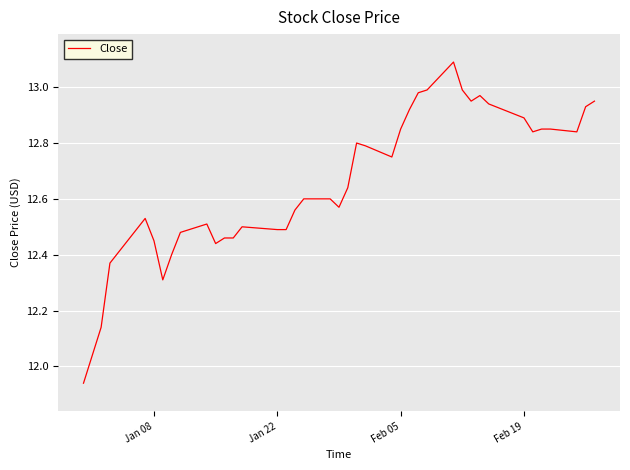

Does the chart display data point markers on the line(s)?

No